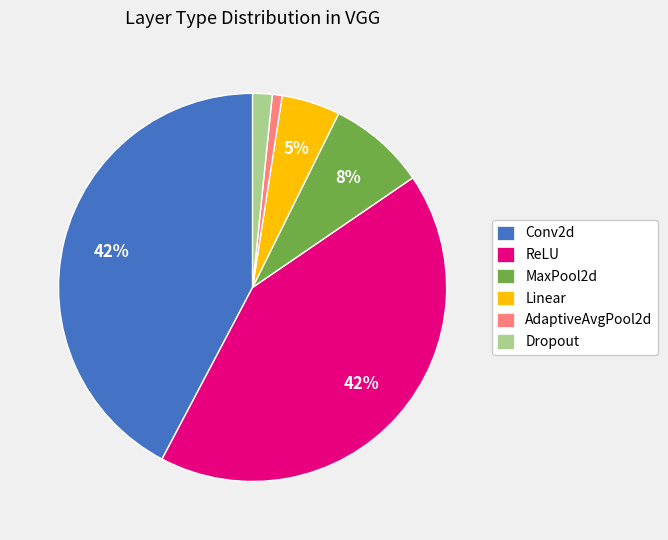

To the nearest percent, what is the difference between the largest and smallest slice percentages?

41%